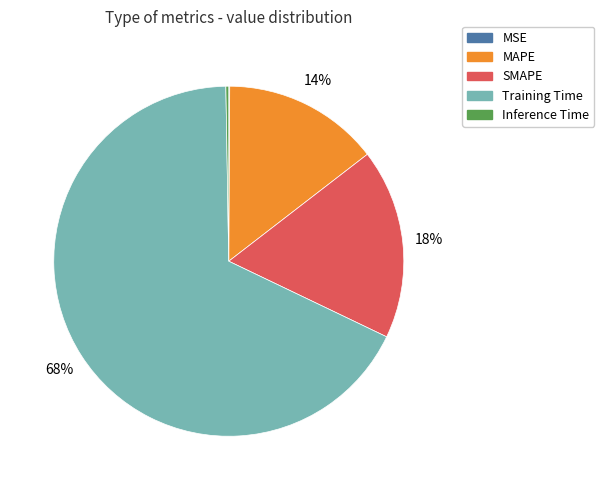

Does any single category account for the majority?

Yes